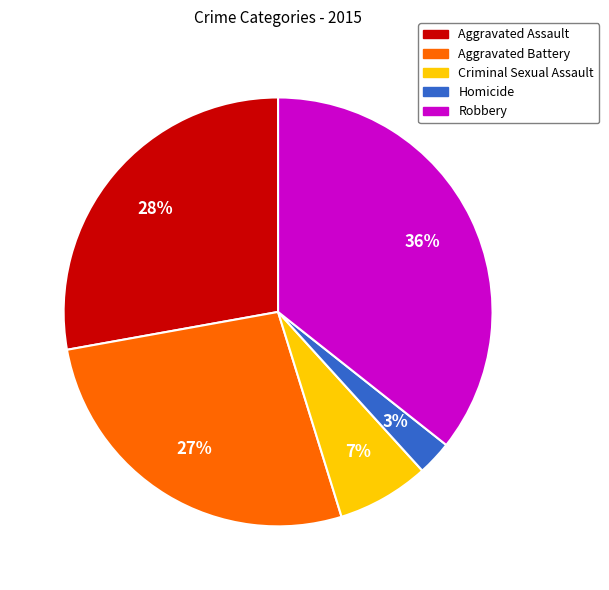

Between Homicide and Robbery, which is larger?

Robbery